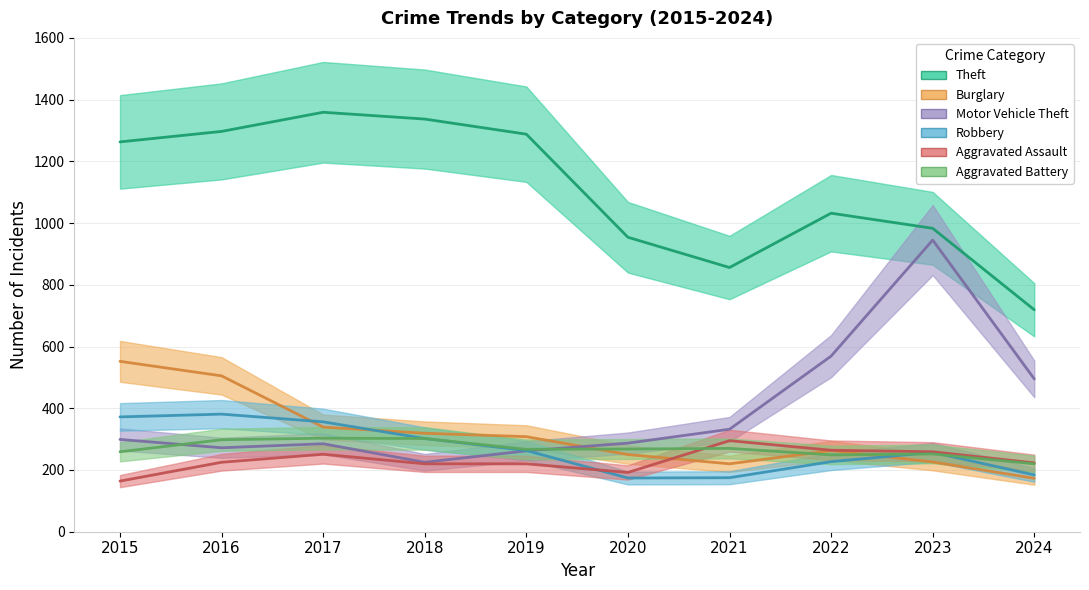

True or false: Theft and Burglary cross at least once.

False